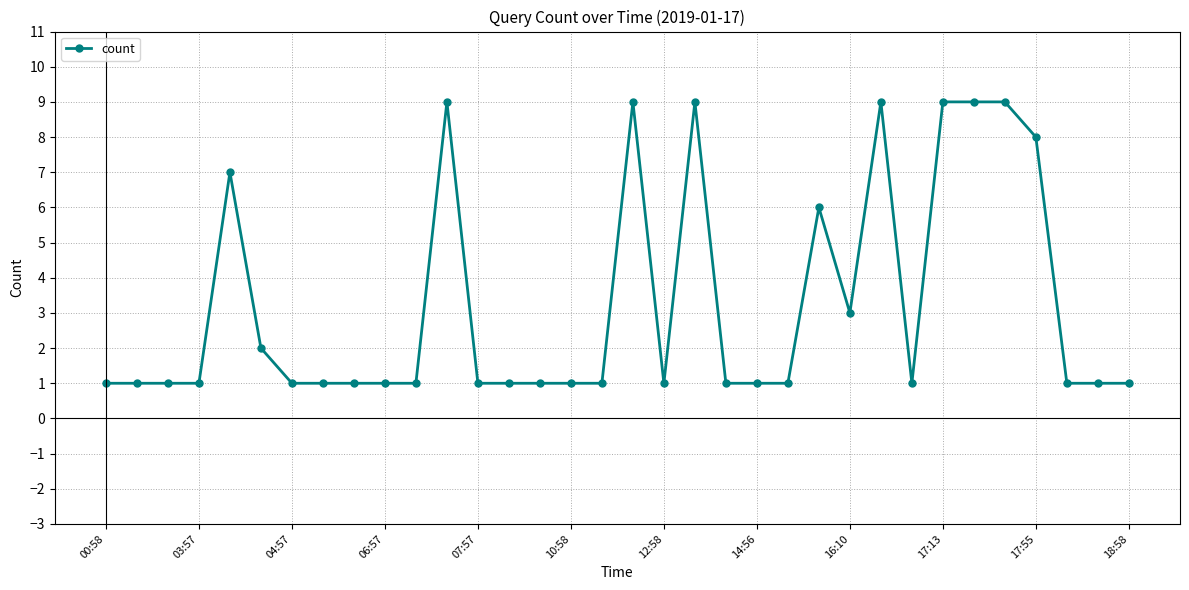

What is the value of the 21st point from the left?

1